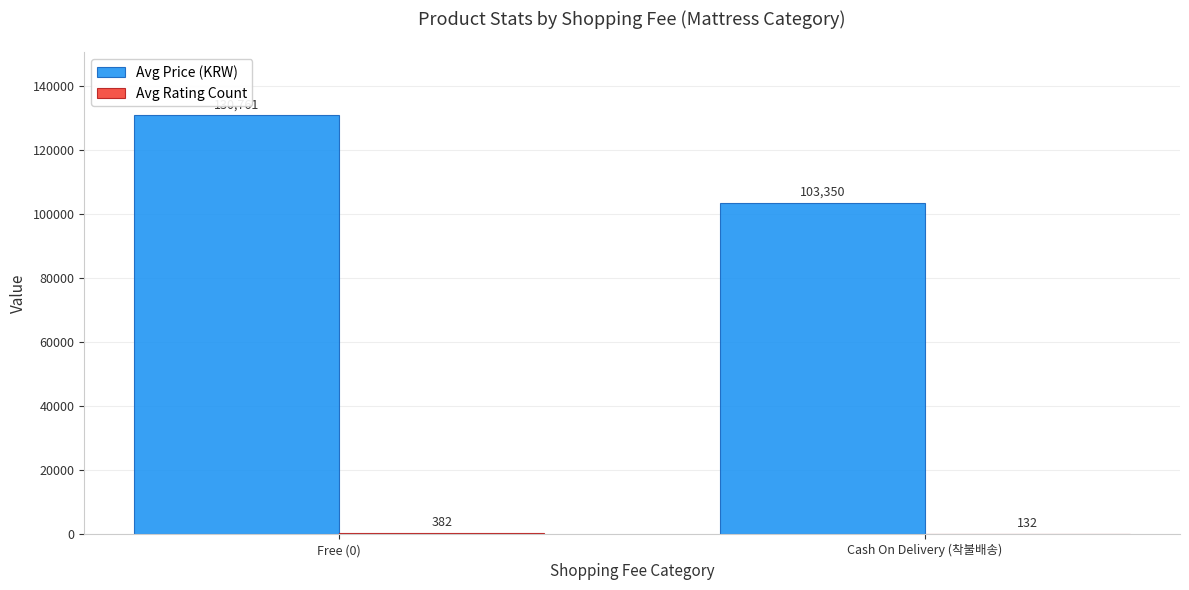

Where is Avg Price (KRW) nearest to the value 117055?

Cash On Delivery (착불배송)